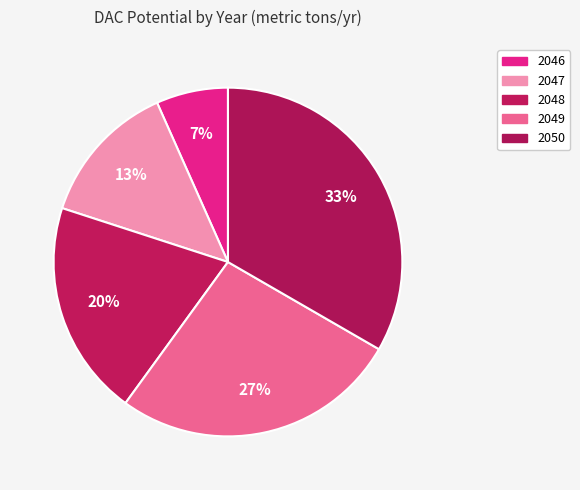

How many segments does this pie chart have?

5